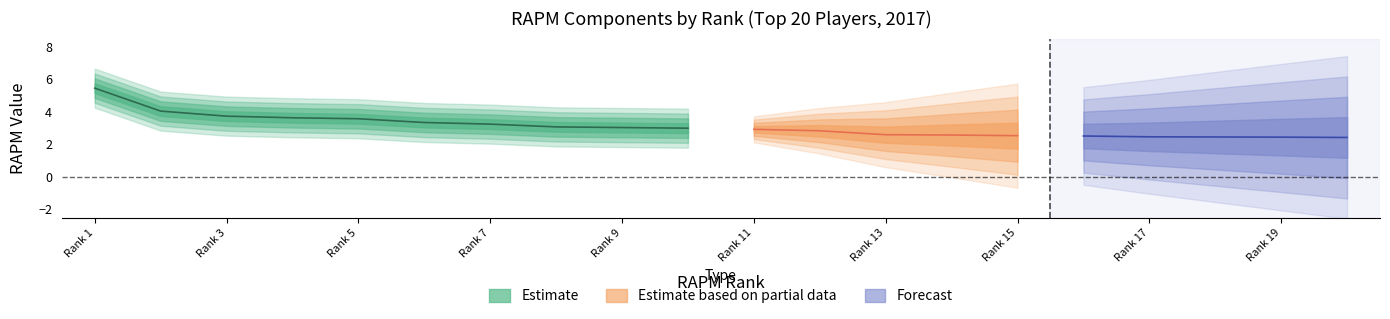

What is the difference between the second highest and minimum values in the rapm series?

1.6